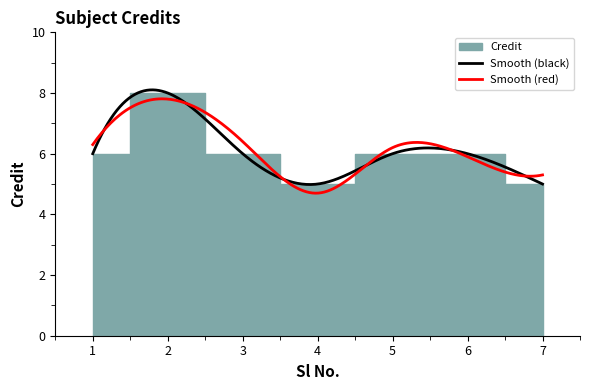

Does the chart have visible grid lines?

No